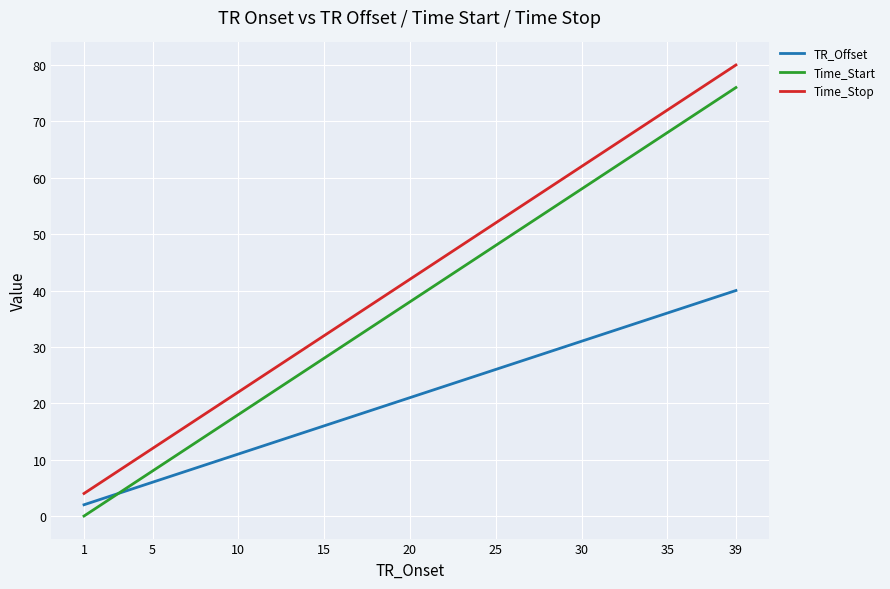

Rank the series by their average value, from lowest to highest.

TR_Offset, Time_Start, Time_Stop